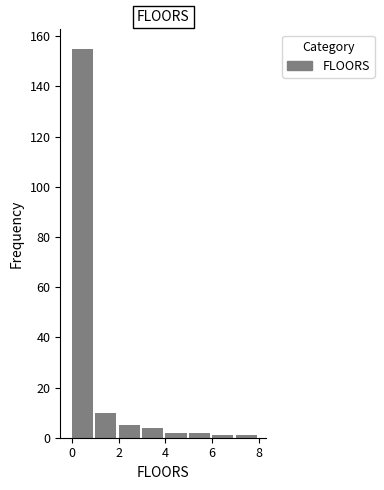

Reading left to right, list every bar in this chart as the range it spans on the x-axis followed by its height. The values are not printed on the chart, so give them approximately, as read against the axis.

0 to 1: 156
1 to 2: 10
2 to 3: 6
3 to 4: 4
4 to 5: 2
5 to 6: 2
6 to 7: under 2
7 to 8: under 2